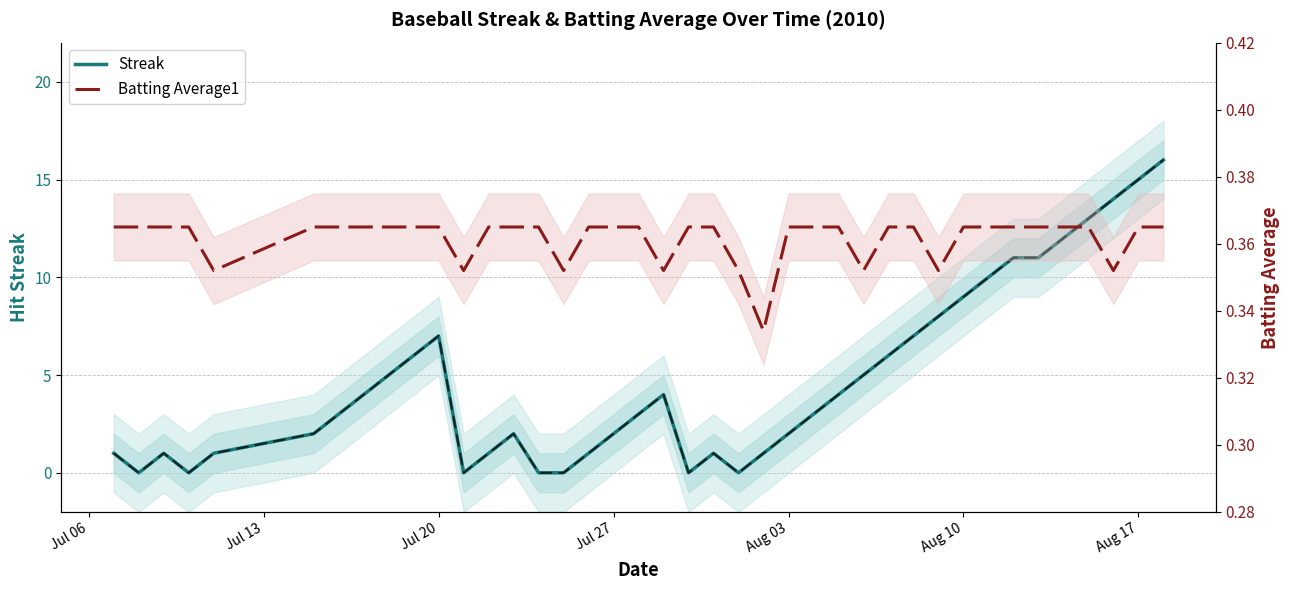

Reading left to right, transcribe all the data shown in this chart.

Streak: 1.0	0.0	1.0	0.0	1.0	2.0	3.0	4.0	5.0	6.0	7.0	0.0	1.0	2.0	0.0	0.0	1.0	2.0	3.0	4.0	0.0	1.0	0.0	1.0	2.0	3.0	4.0	5.0	6.0	7.0	8.0	9.0	10.0	11.0	11.0	12.0	13.0	14.0	15.0	16.0
Batting Average1: 0.4	0.4	0.4	0.4	0.4	0.4	0.4	0.4	0.4	0.4	0.4	0.4	0.4	0.4	0.4	0.4	0.4	0.4	0.4	0.4	0.4	0.4	0.4	0.3	0.4	0.4	0.4	0.4	0.4	0.4	0.4	0.4	0.4	0.4	0.4	0.4	0.4	0.4	0.4	0.4